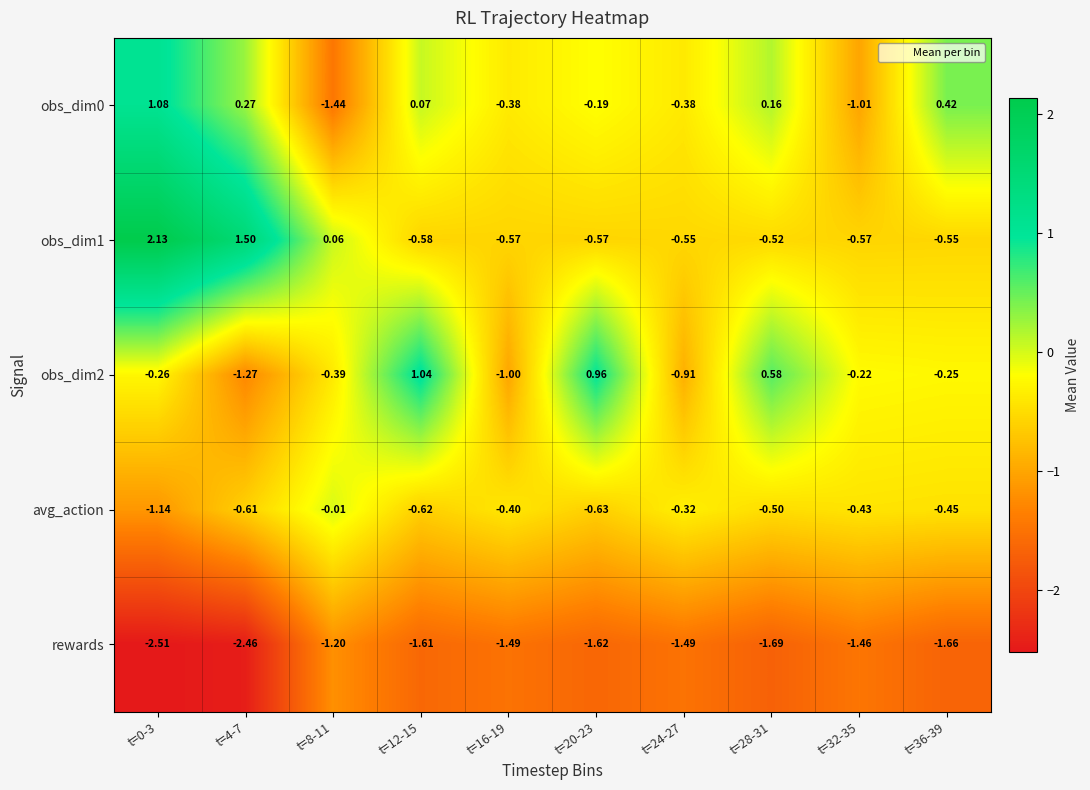

Is the value of obs_dim0 at t=32-35 greater than the value of obs_dim1 at t=28-31?

No